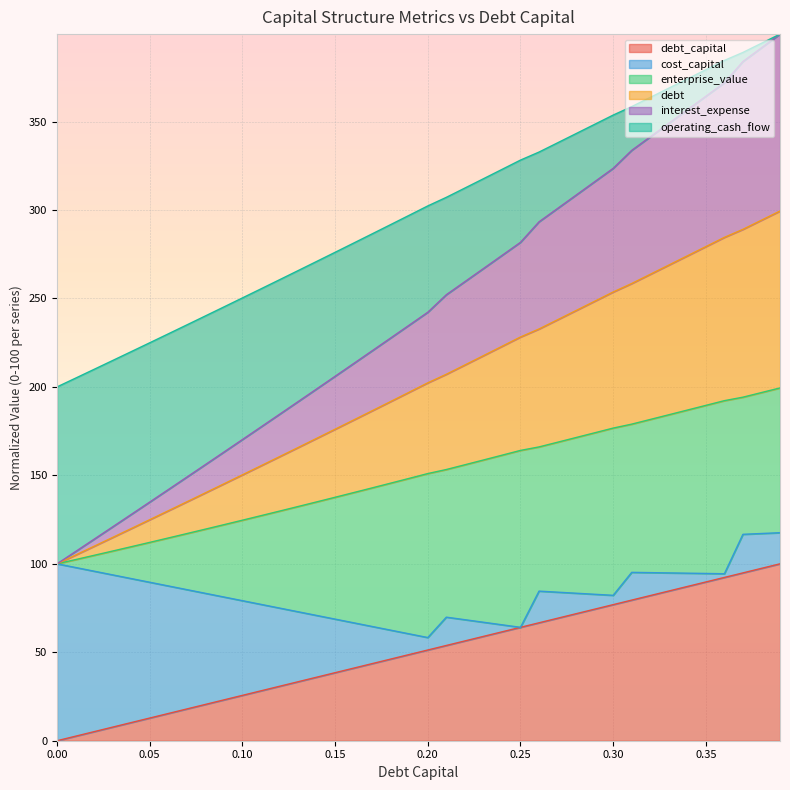

How many lines are shown in the chart?

6